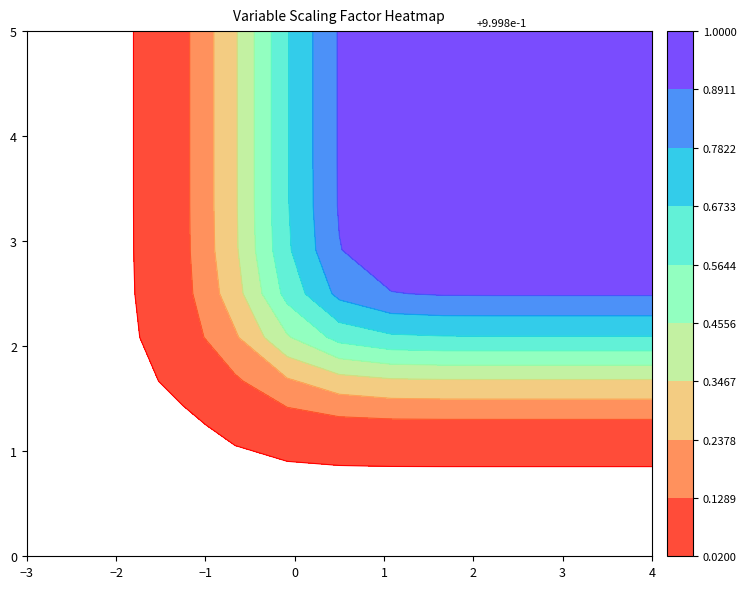

At how many categories does at least one series exceed 0?

8